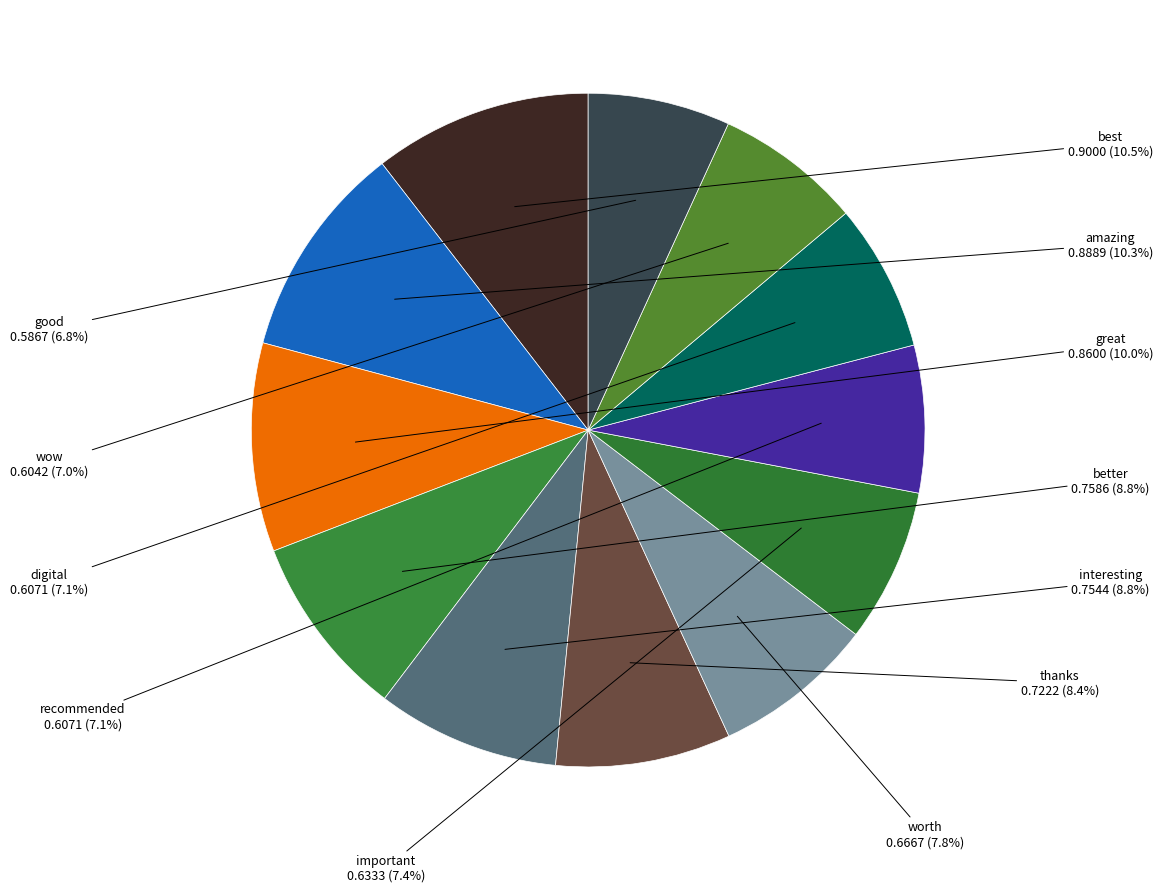

Count the number of slices in the pie.

12